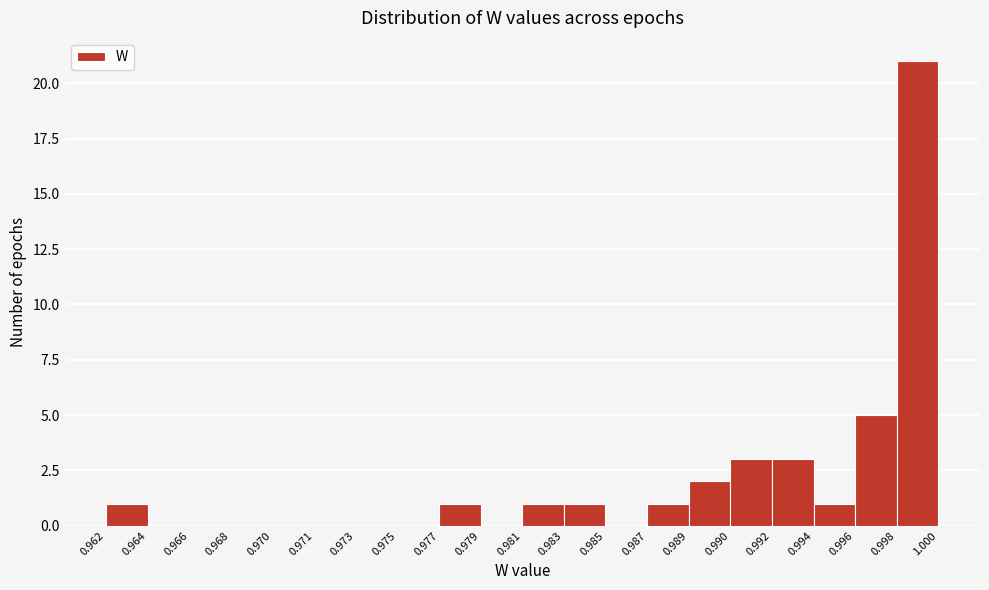

Reading left to right, transcribe all the data shown in this chart.

0.962=1	0.964=0	0.966=0	0.968=0	0.970=0	0.971=0	0.973=0	0.975=0	0.977=1	0.979=0	0.981=1	0.983=1	0.985=0	0.987=1	0.989=2	0.990=3	0.992=3	0.994=1	0.996=5	0.998=21